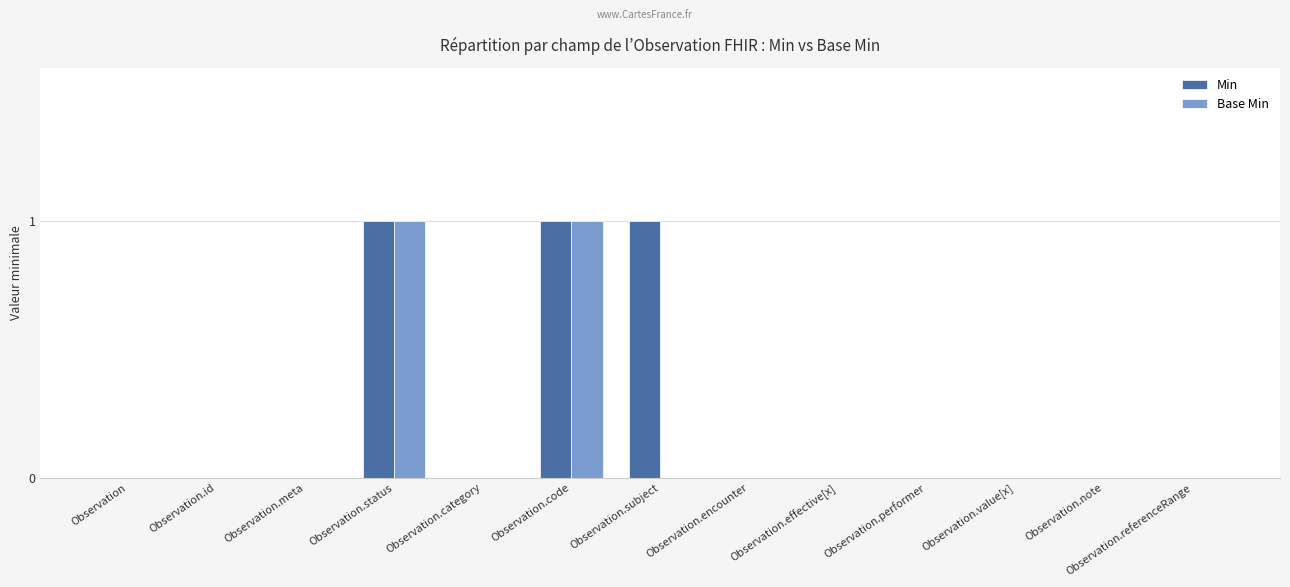

Which series changed the most between Observation.subject and Observation.note?

Min